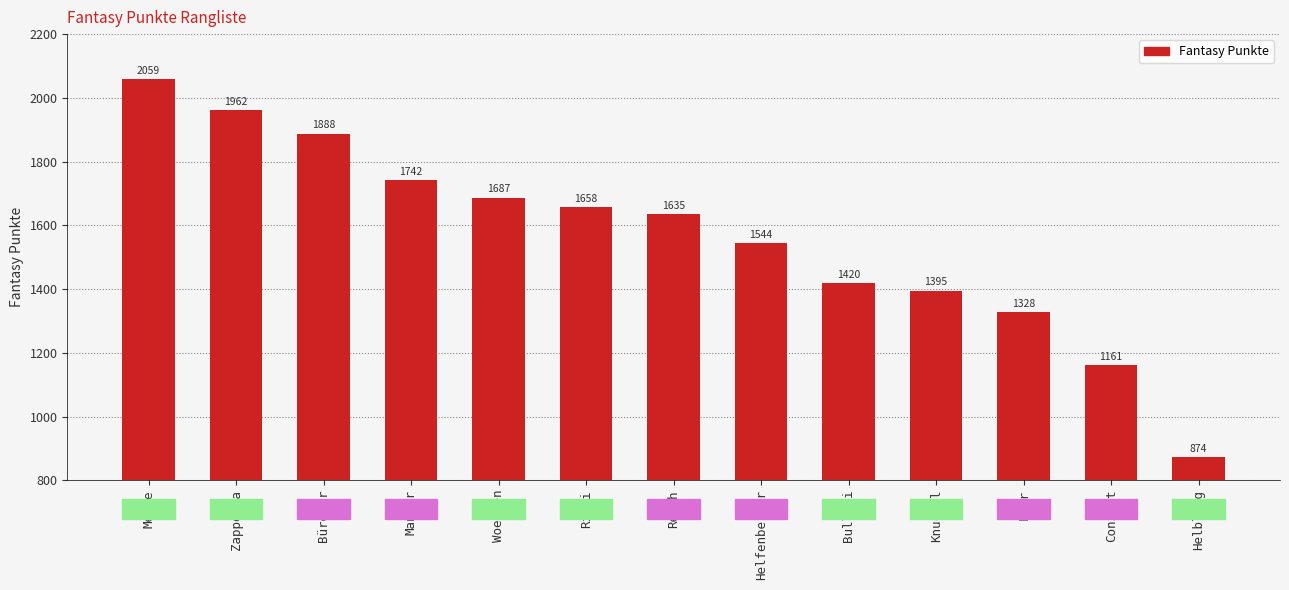

Are the bars grouped side by side (vs. stacked)?

No